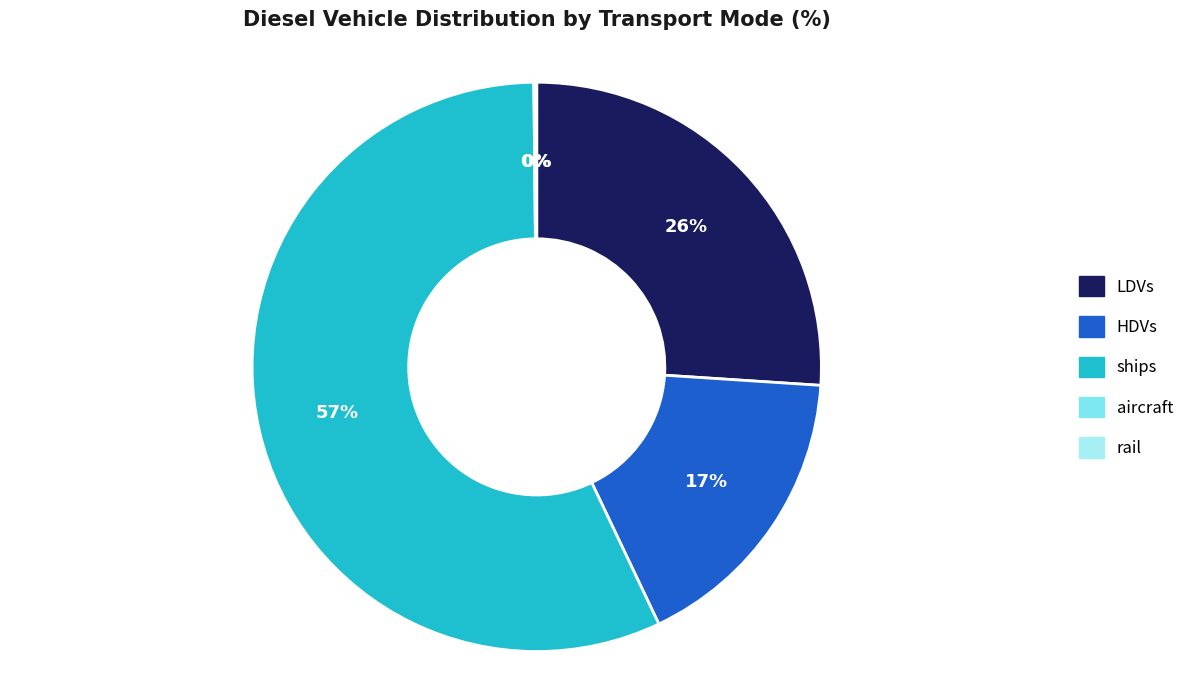

Is it true that HDVs is 10% of the pie?

False